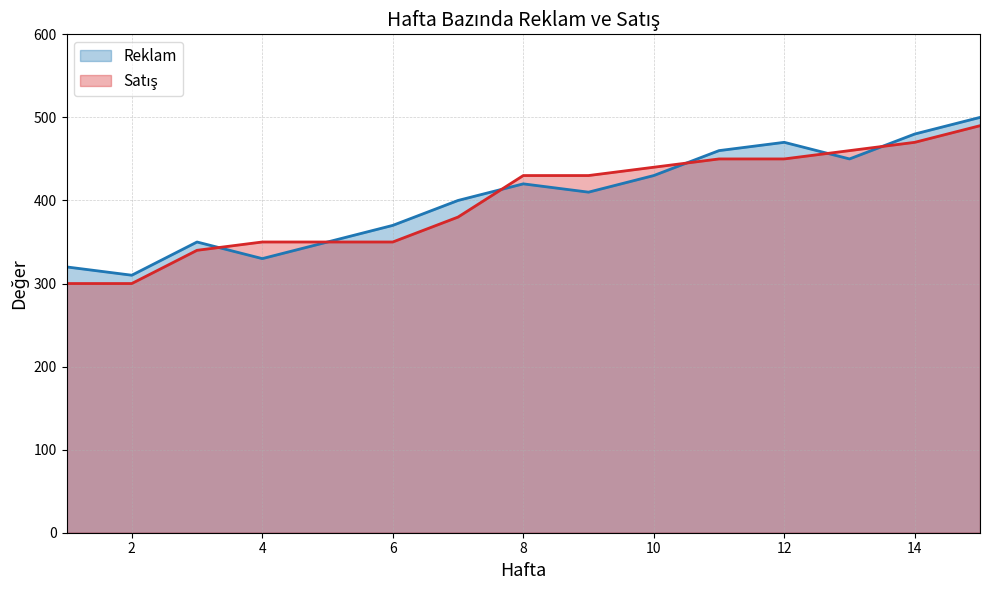

True or false: Reklam has more than 0 points higher than both neighbors.

True